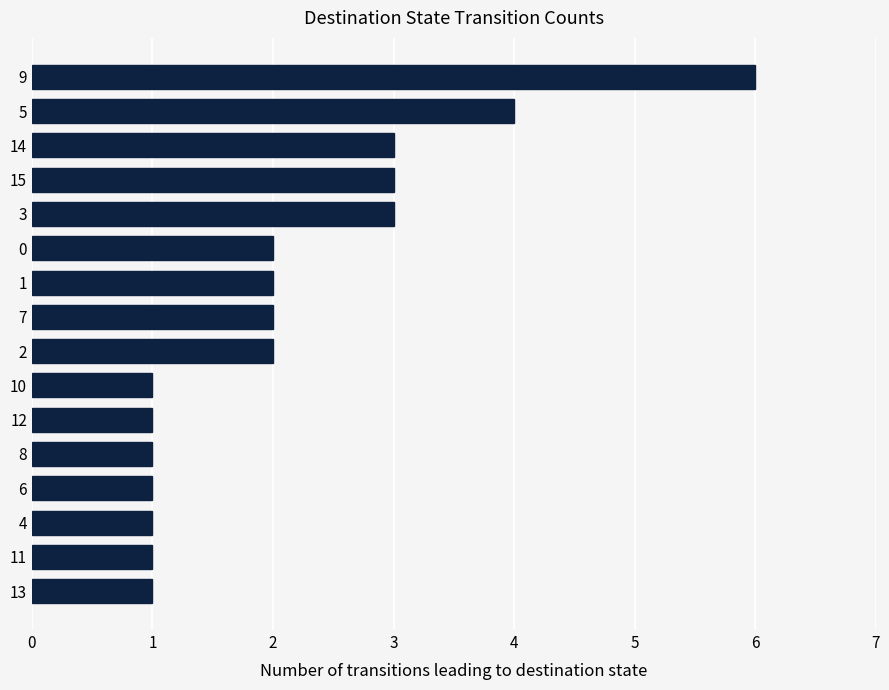

What is the maximum value shown in the chart?

6